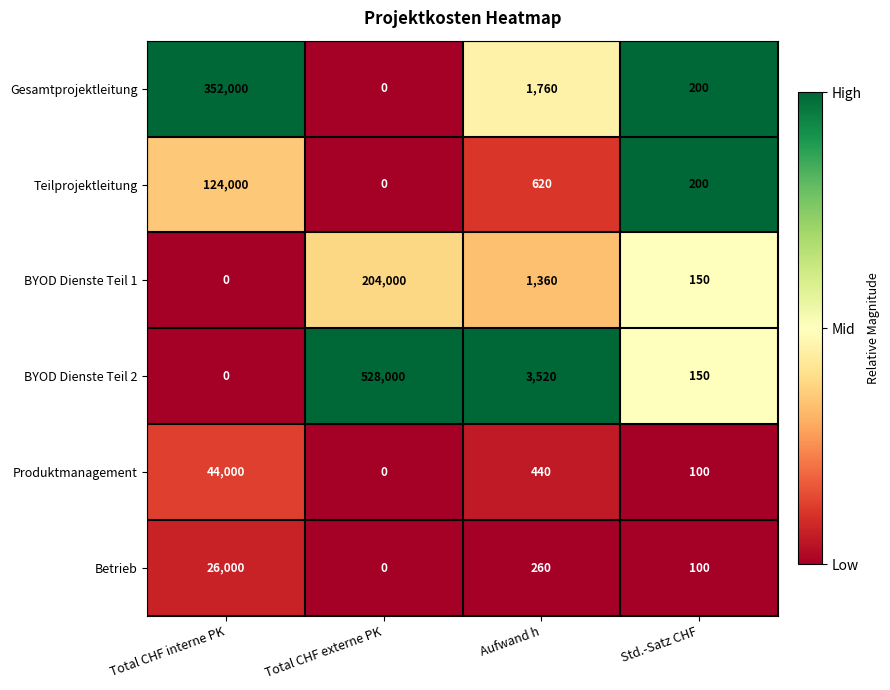

At which category does the chart reach its peak across all series?

Total CHF externe PK